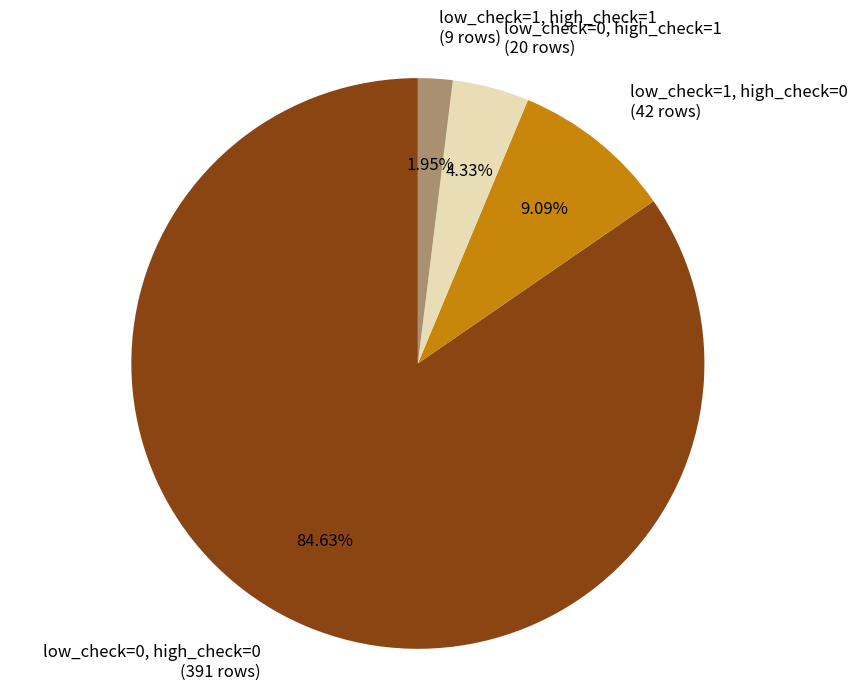

Is there any slice that represents more than half of the pie?

Yes